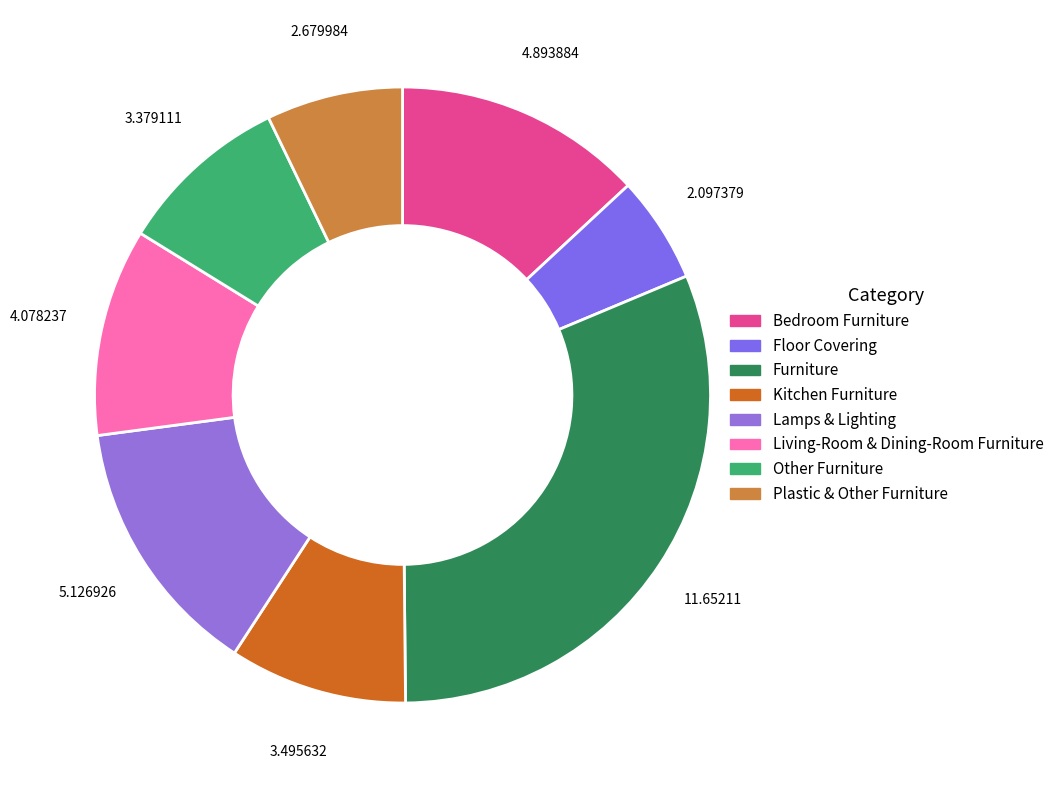

What percentage is the Bedroom Furniture slice, to the nearest percent?

13%